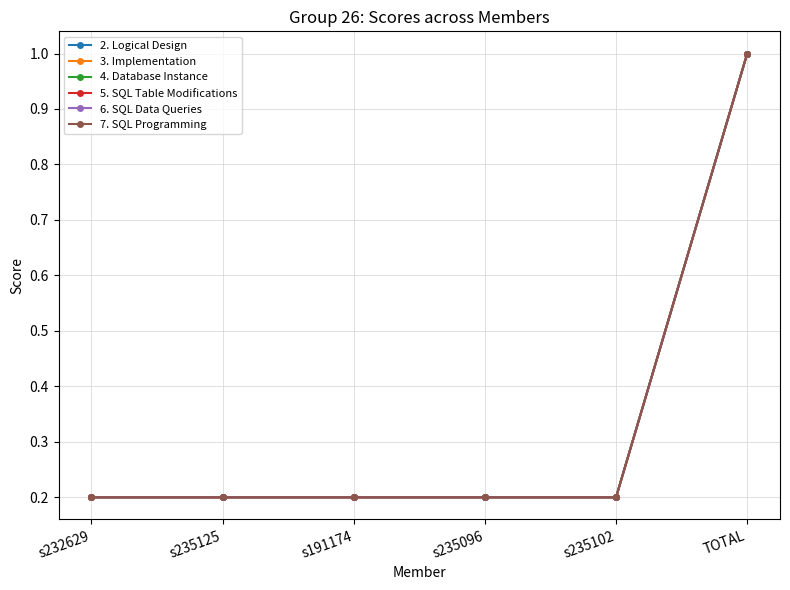

True or false: 3. Implementation has more than 0 points higher than both neighbors.

False